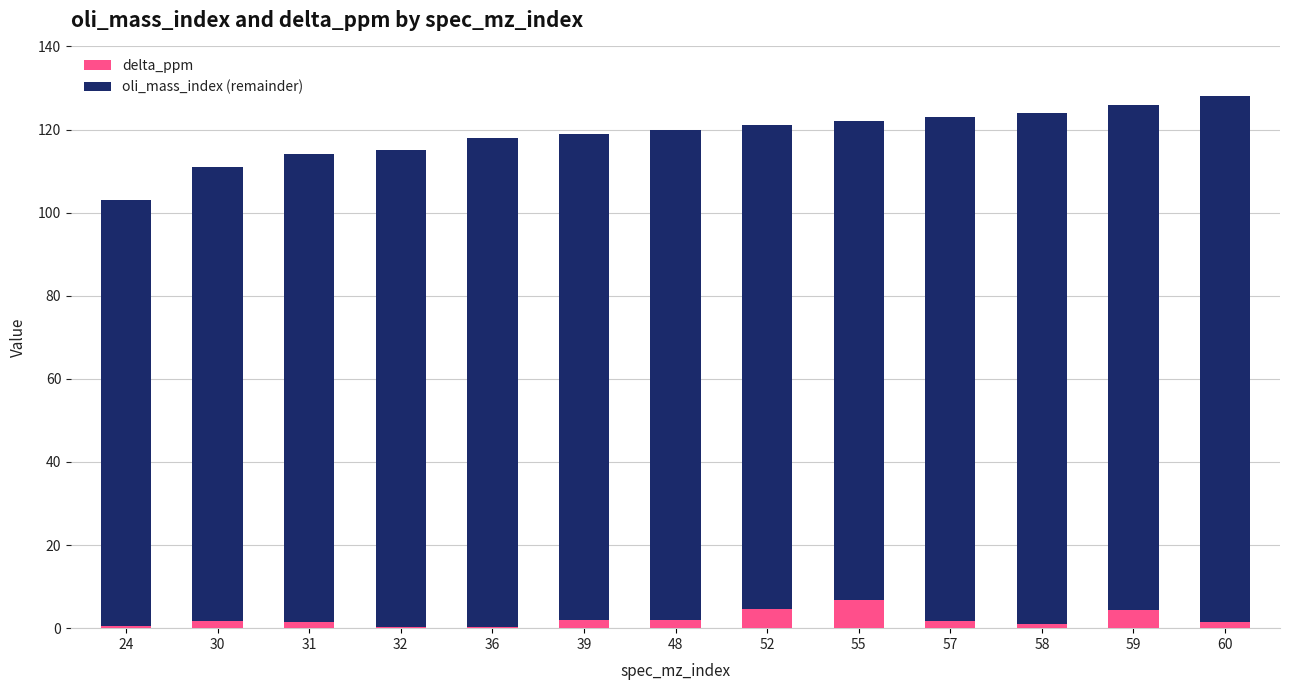

What is the sum of the delta_ppm values at 60 and 36?

1.8